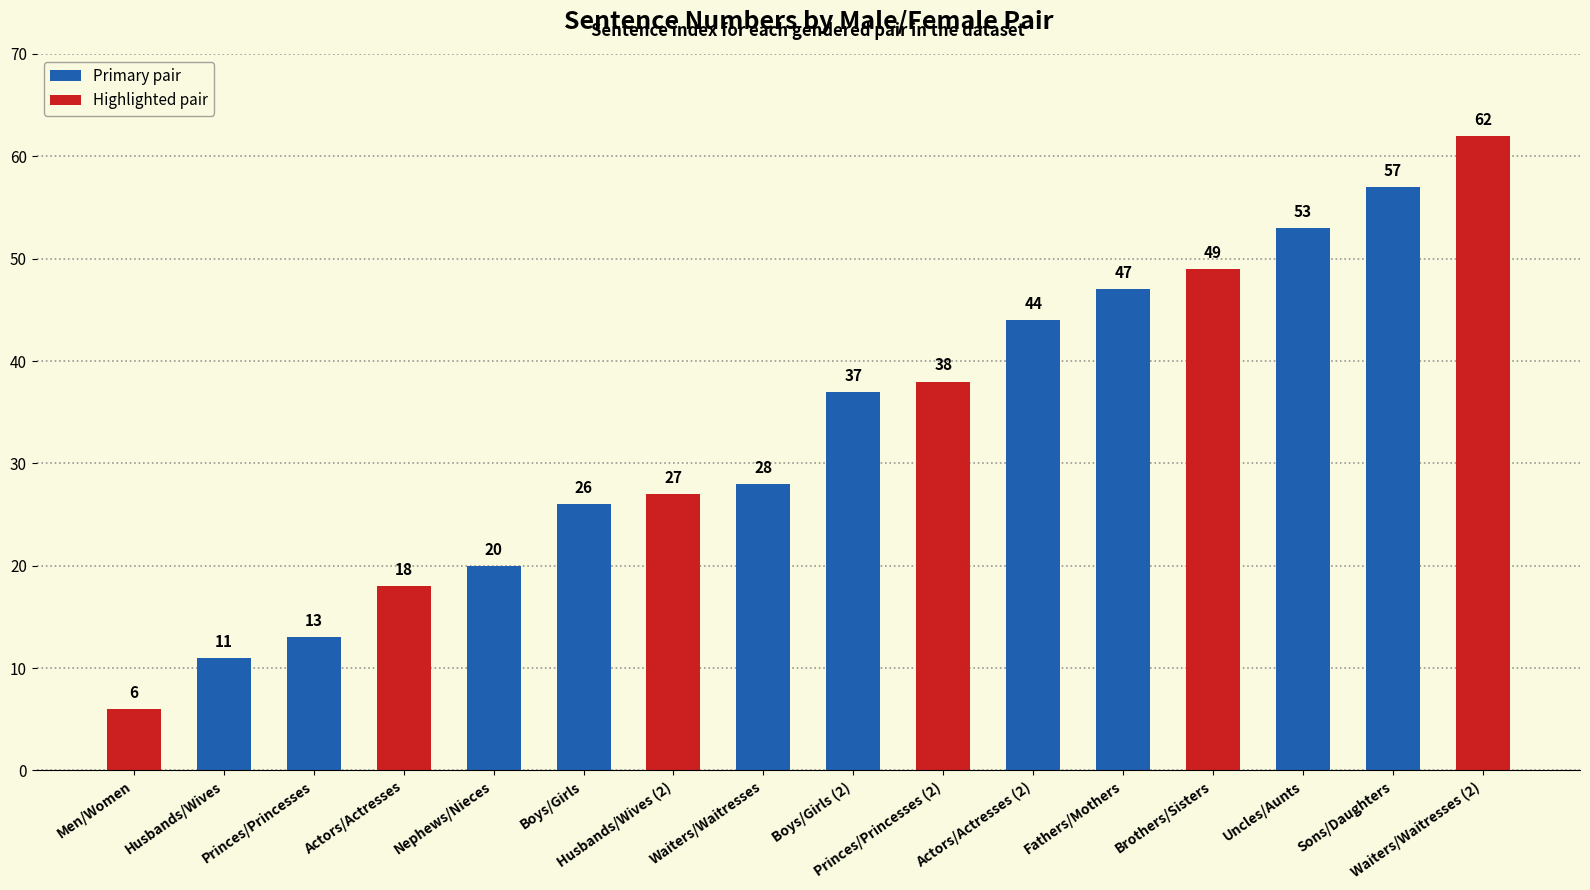

What is the maximum value shown in the chart?

62